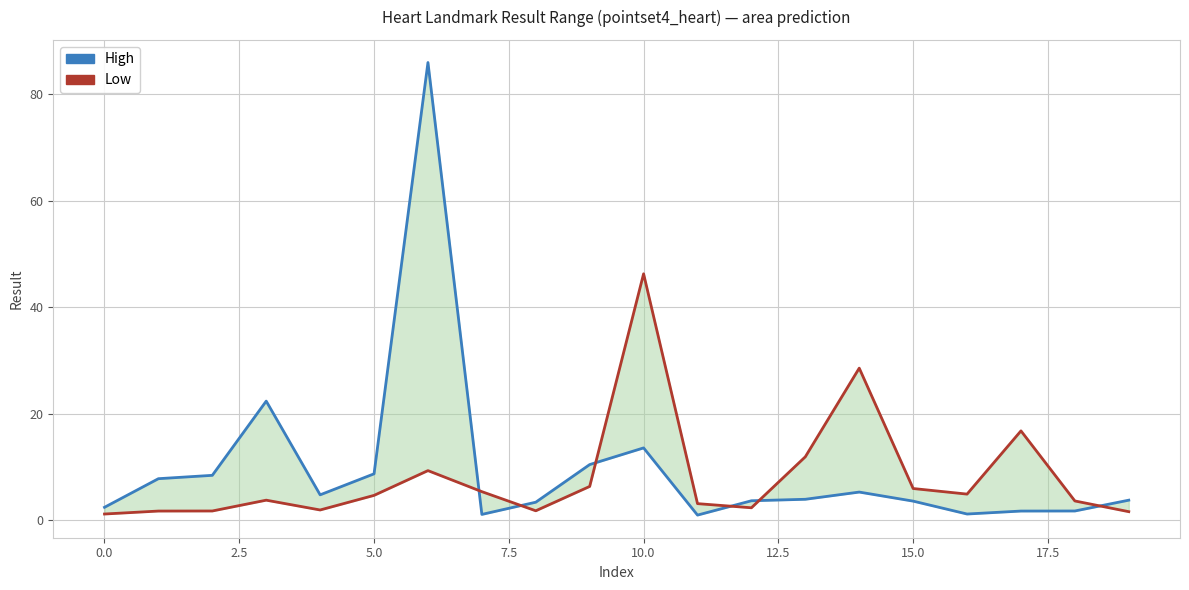

The value of Low at 10 is 70.3. True or false?

False